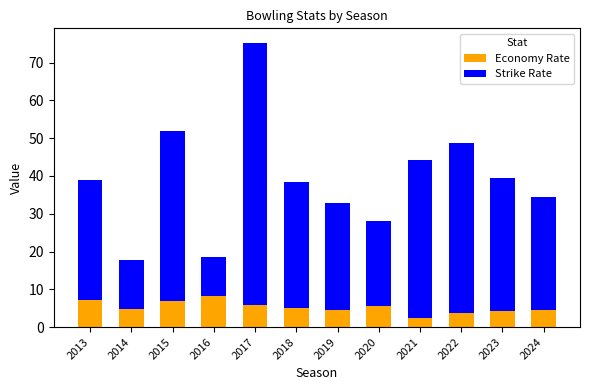

Is it true that Economy Rate equals 10.6 at 2016?

False